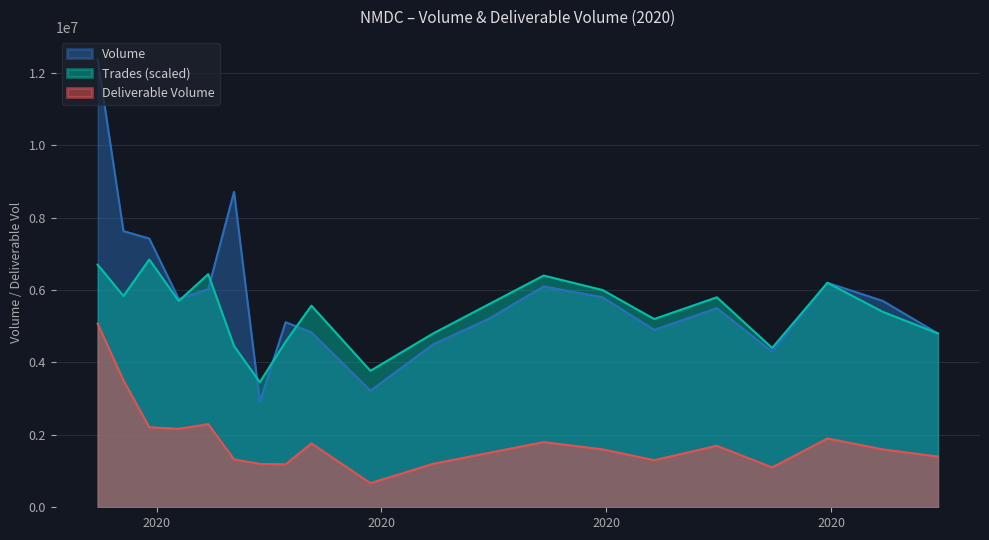

What is the label of the 4th point from the left?

2020-04-07